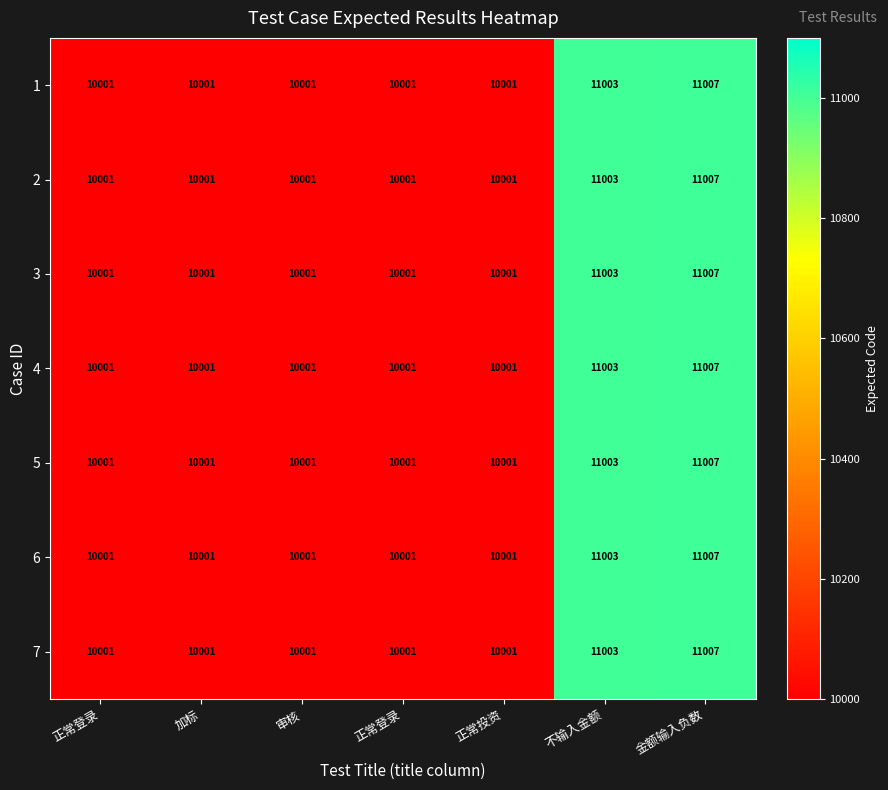

Which series has the largest range (max minus min)?

1